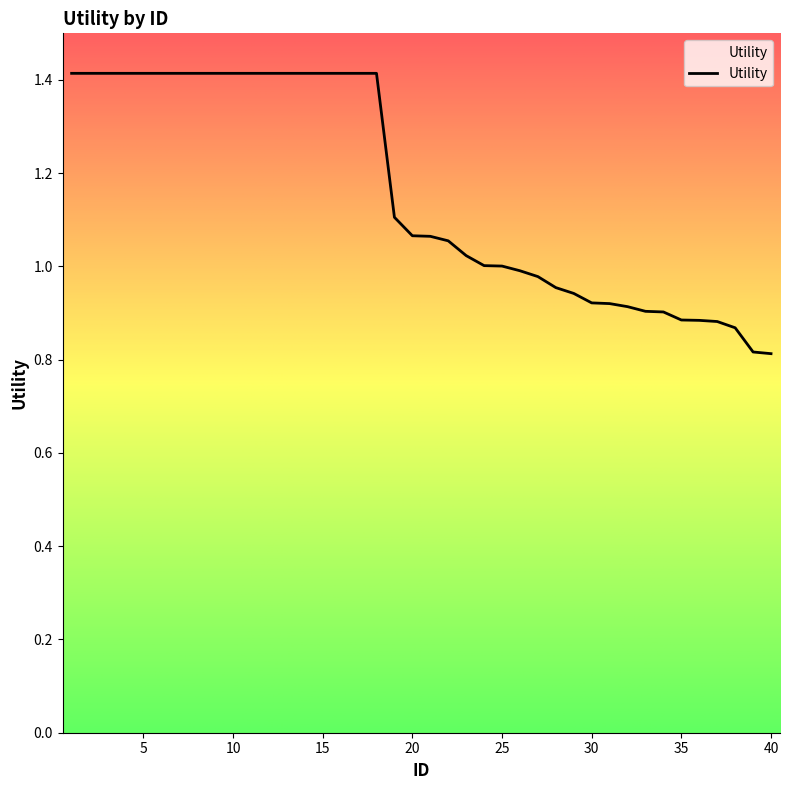

Is this an area chart (filled region under the line)?

No